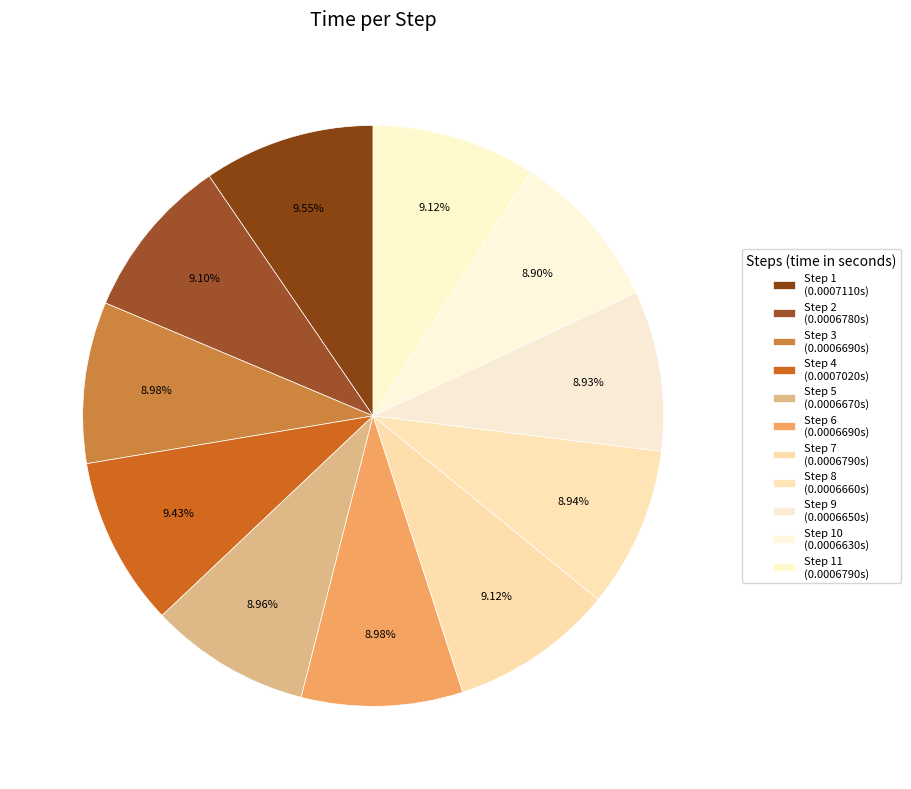

Rank the categories by value from highest to lowest.

1, 4, 11, 7, 2, 6, 3, 5, 8, 9, 10